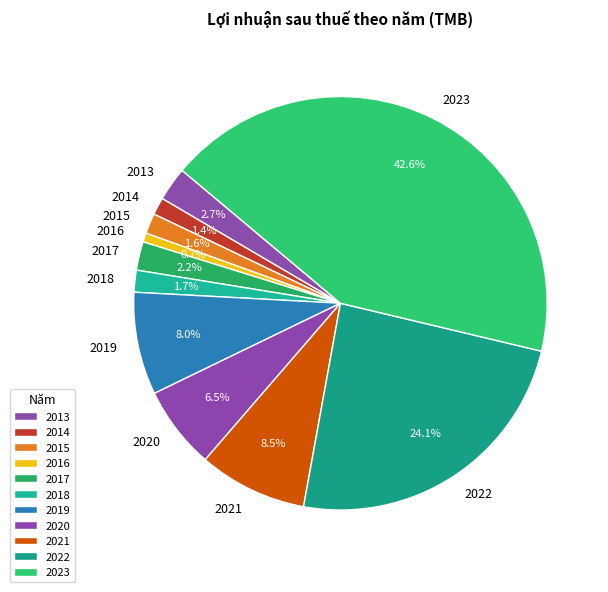

Does 2015 account for over 50% of the chart?

No